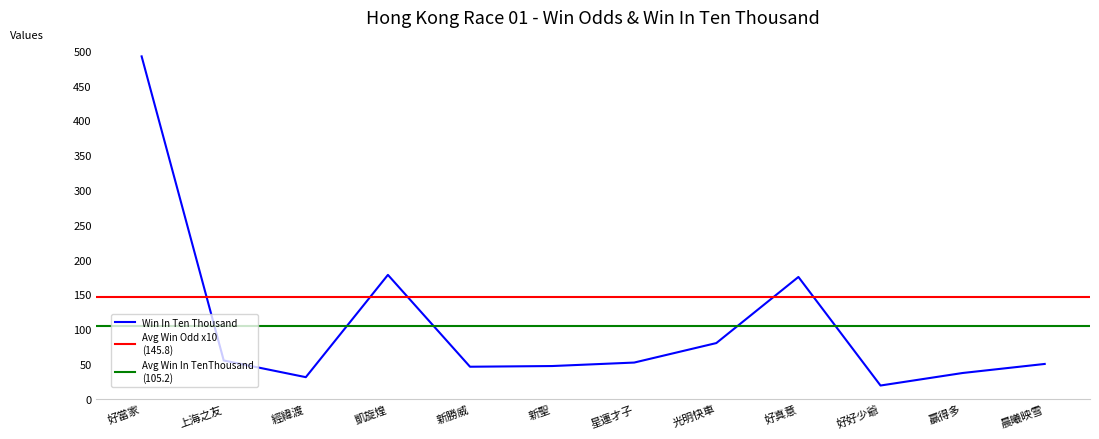

What is the average value?

105